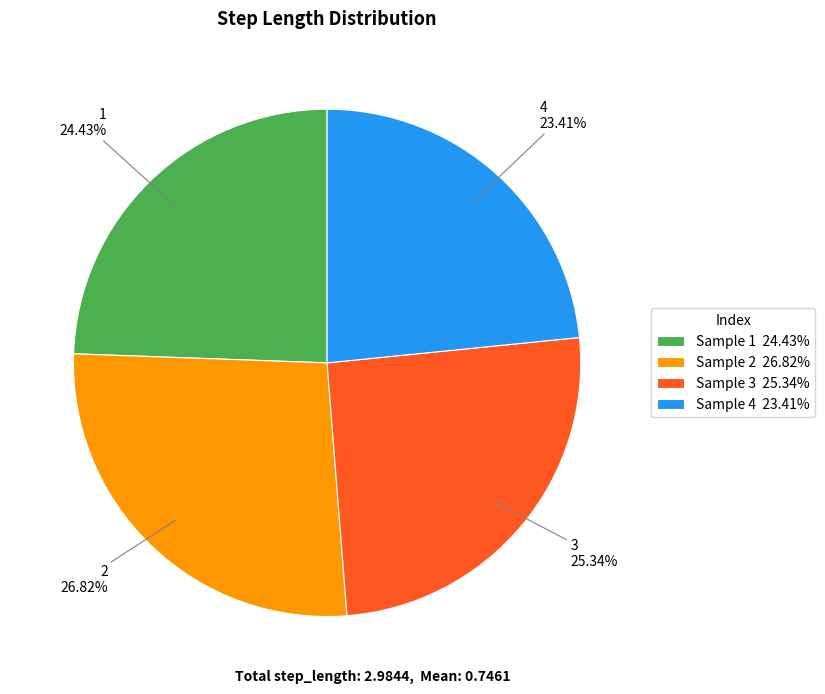

Rank the categories by value from lowest to highest.

Sample 4 23.41%, Sample 1 24.43%, Sample 3 25.34%, Sample 2 26.82%